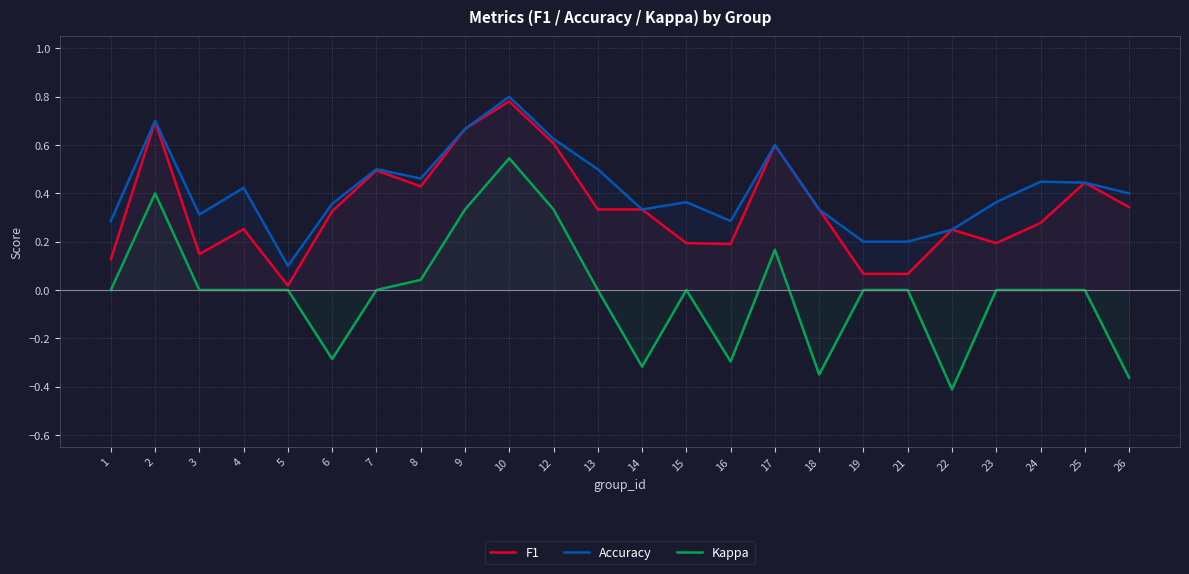

Reading left to right, transcribe all the data shown in this chart.

F1: 1=0.1	2=0.7	3=0.1	4=0.3	5=0.0	6=0.3	7=0.5	8=0.4	9=0.7	10=0.8	12=0.6	13=0.3	14=0.3	15=0.2	16=0.2	17=0.6	18=0.3	19=0.1	21=0.1	22=0.2	23=0.2	24=0.3	25=0.4	26=0.3
Accuracy: 1=0.3	2=0.7	3=0.3	4=0.4	5=0.1	6=0.4	7=0.5	8=0.5	9=0.7	10=0.8	12=0.6	13=0.5	14=0.3	15=0.4	16=0.3	17=0.6	18=0.3	19=0.2	21=0.2	22=0.2	23=0.4	24=0.4	25=0.4	26=0.4
Kappa: 1=0.0	2=0.4	3=0.0	4=0.0	5=0.0	6=-0.3	7=0.0	8=0.0	9=0.3	10=0.5	12=0.3	13=0.0	14=-0.3	15=0.0	16=-0.3	17=0.2	18=-0.3	19=0.0	21=0.0	22=-0.4	23=0.0	24=0.0	25=0.0	26=-0.4